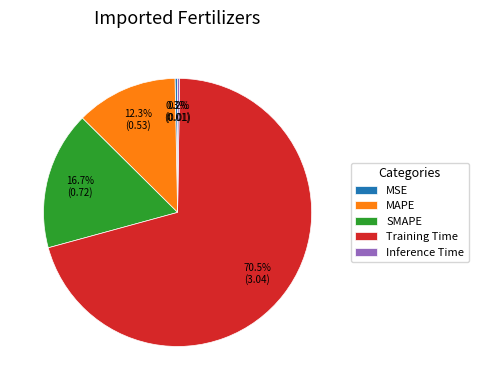

Between MSE and Training Time, which is larger?

Training Time